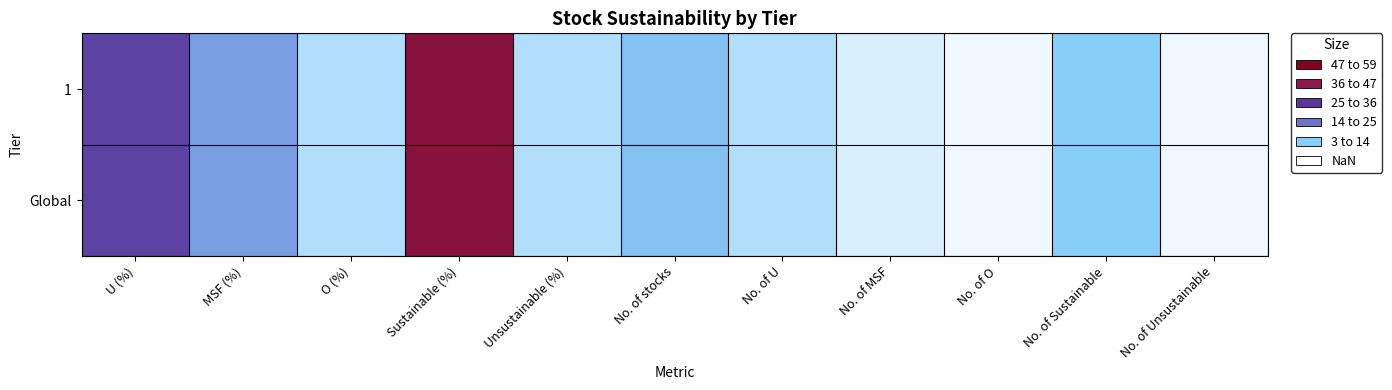

List the series in order of their peak value, highest first.

1, Global